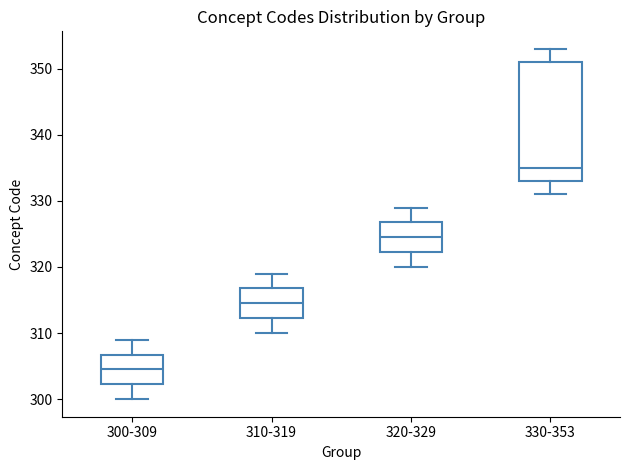

Which box is the tallest, from its lower edge to its upper edge?

330-353